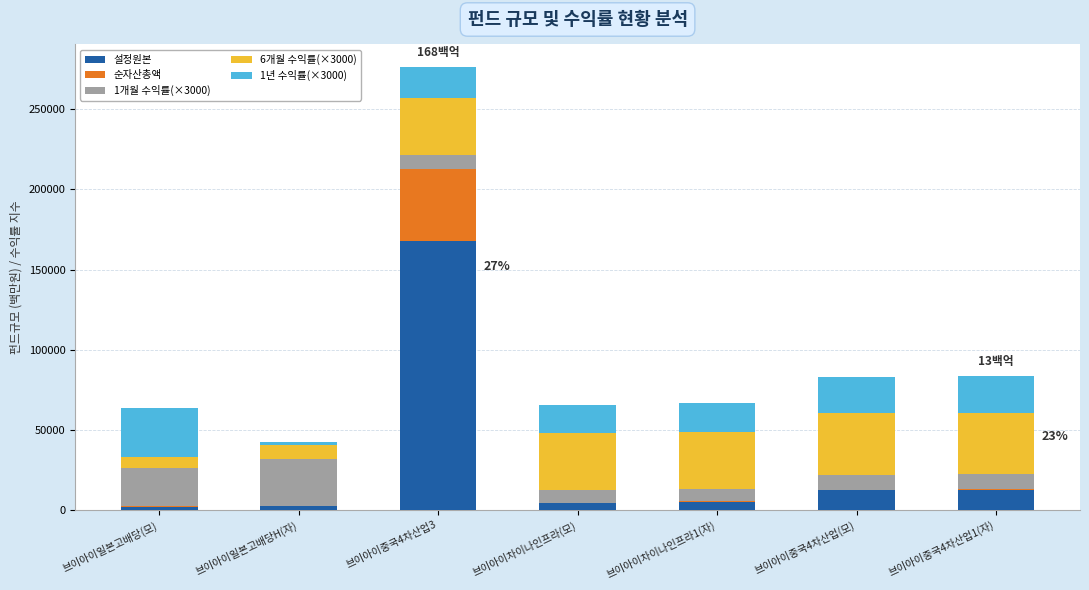

At which category is the sum across all series the highest?

브이아이중국4차산업3